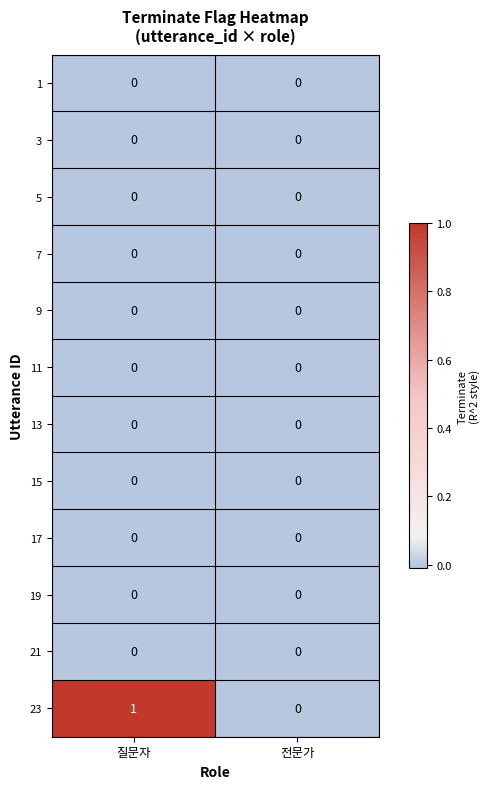

Reading left to right, transcribe all the data shown in this chart.

1: 0	0
3: 0	0
5: 0	0
7: 0	0
9: 0	0
11: 0	0
13: 0	0
15: 0	0
17: 0	0
19: 0	0
21: 0	0
23: 1	0